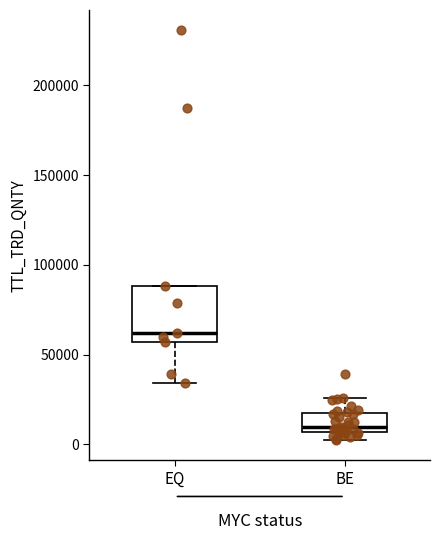

Reading left to right, read every box against the y-axis: the position of its median line, the range the box covers, and the ends of its whiskers. The values are not printed on the chart, so give them approximately, as read against the axis.

EQ: median 60000, box 55000 to 90000, whiskers 35000 to 90000
BE: median 10000, box 5000 to 15000, whiskers 0 to 25000